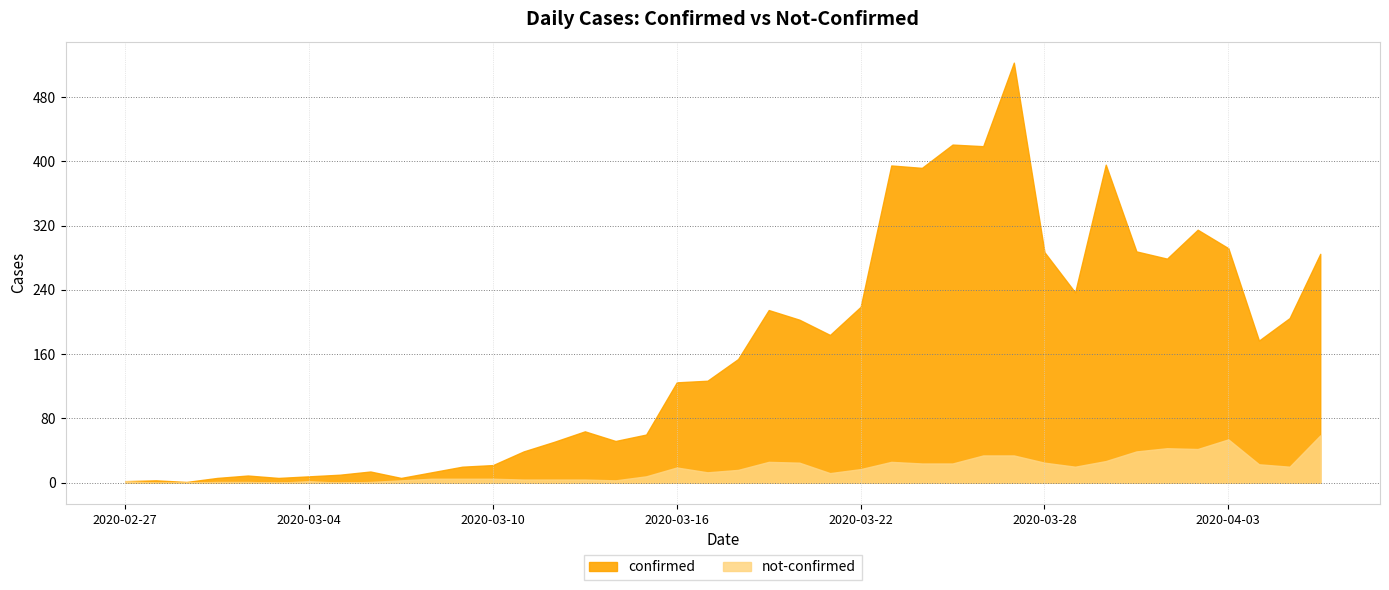

Between 2020-03-27 and 2020-02-29, which is larger?

2020-03-27